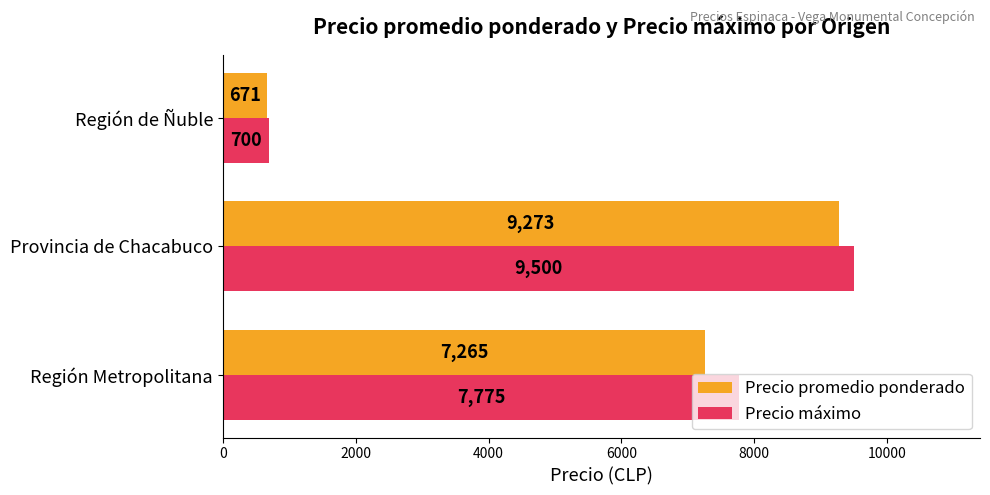

What is the total value across all series at Región de Ñuble?

1371